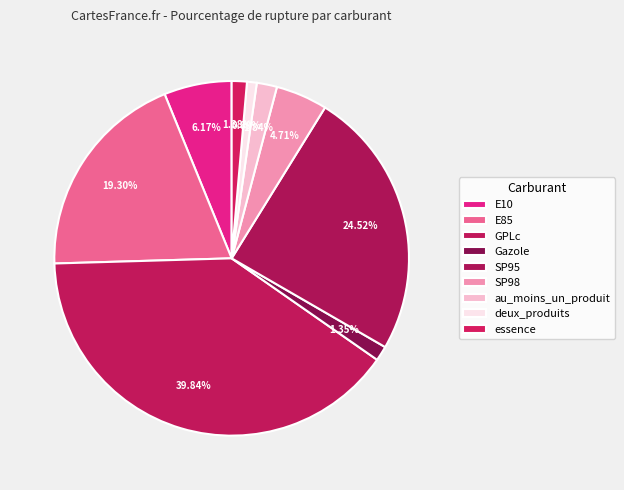

Which category has the biggest portion of the pie?

GPLc